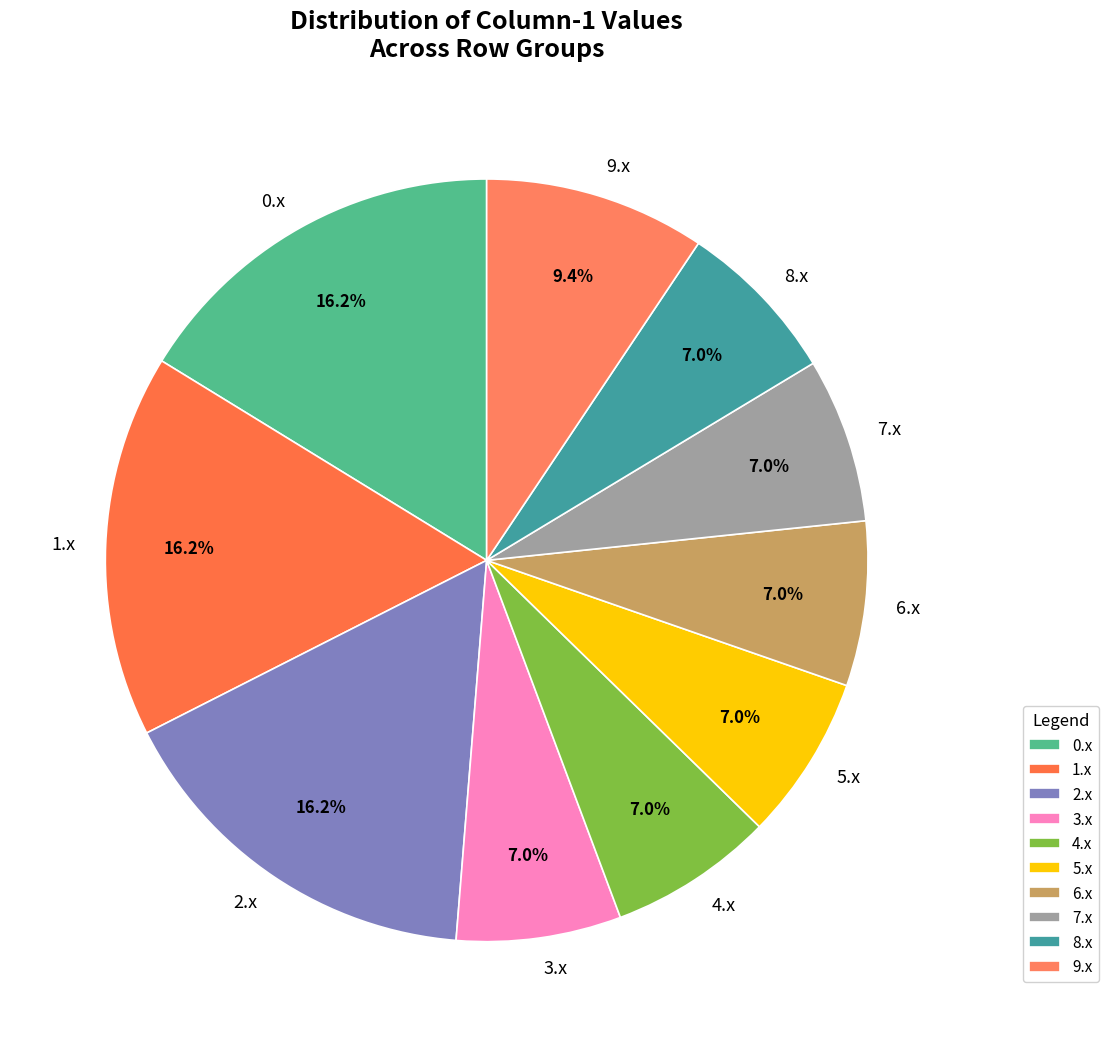

Does 5.x account for over 50% of the chart?

No